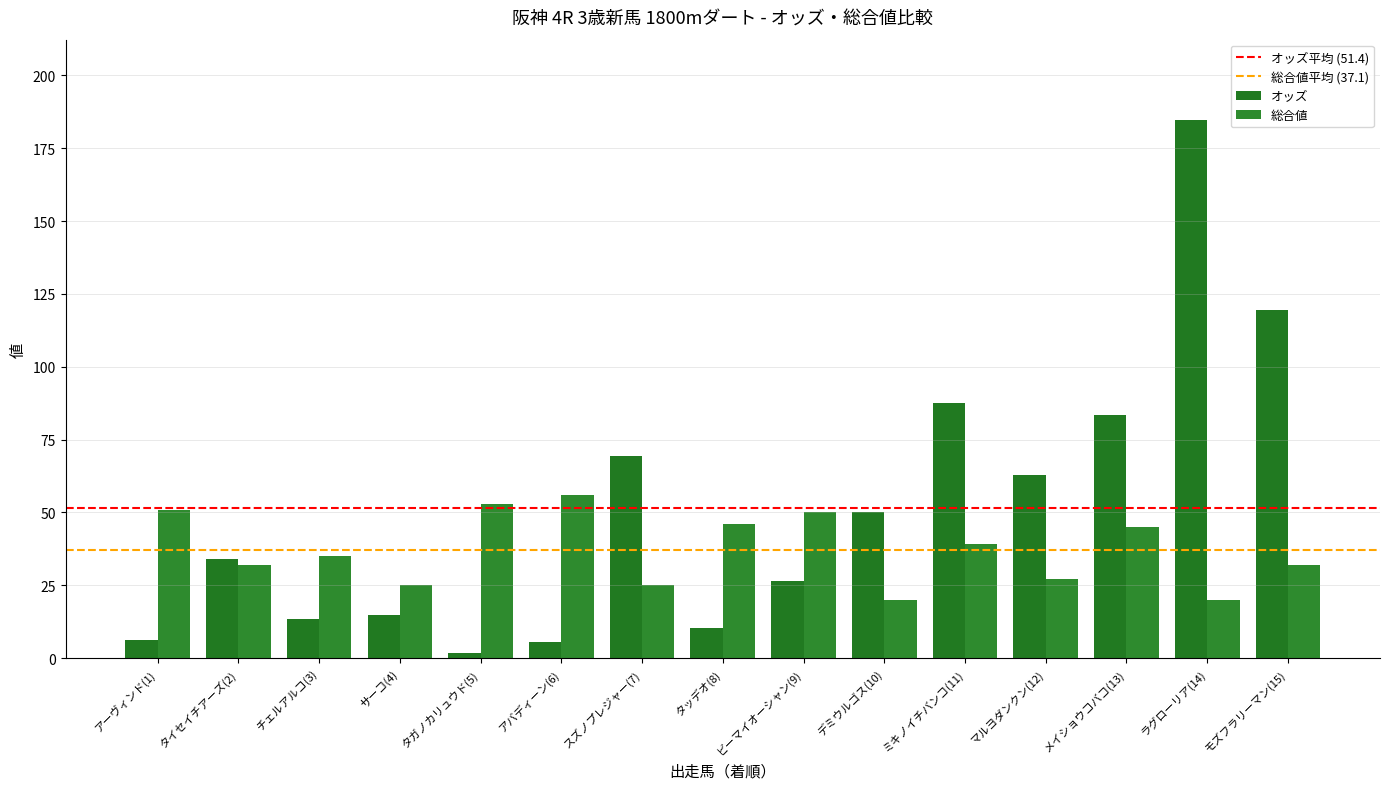

What is the maximum value for 総合値?

56.0